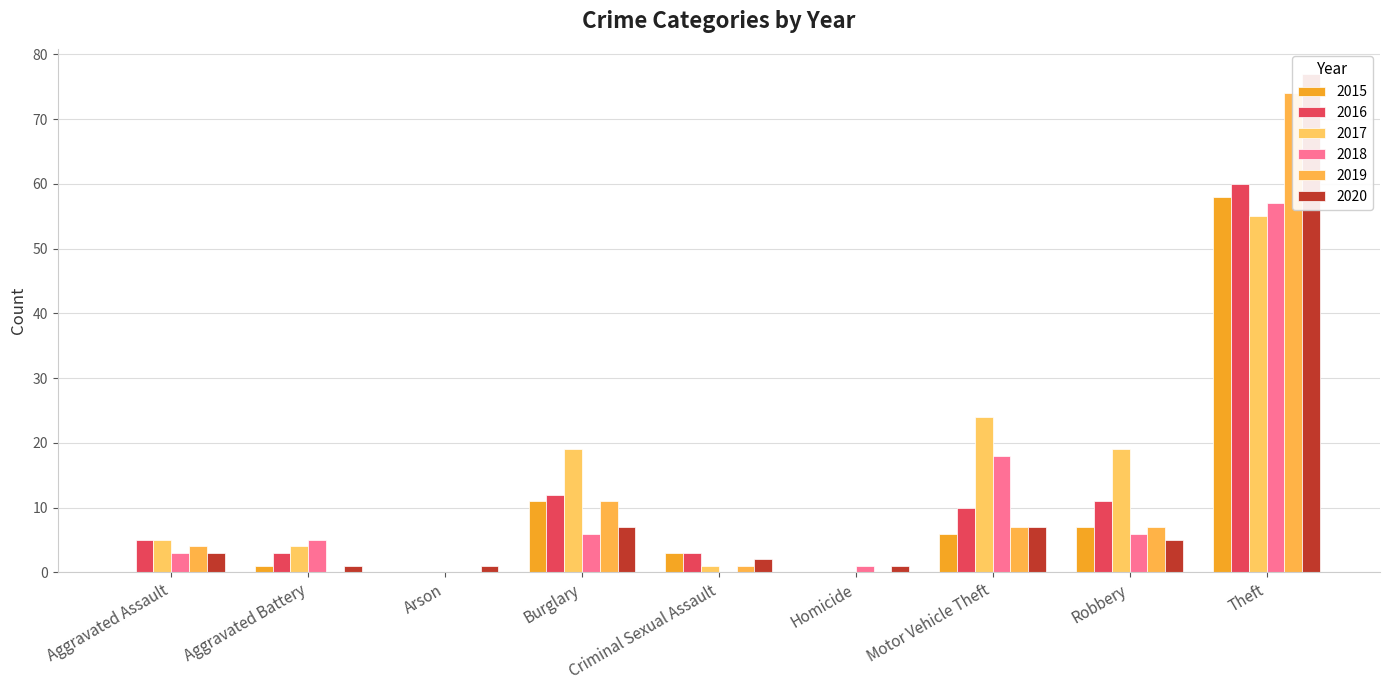

Is it true that 2019 equals 0 at Arson?

True